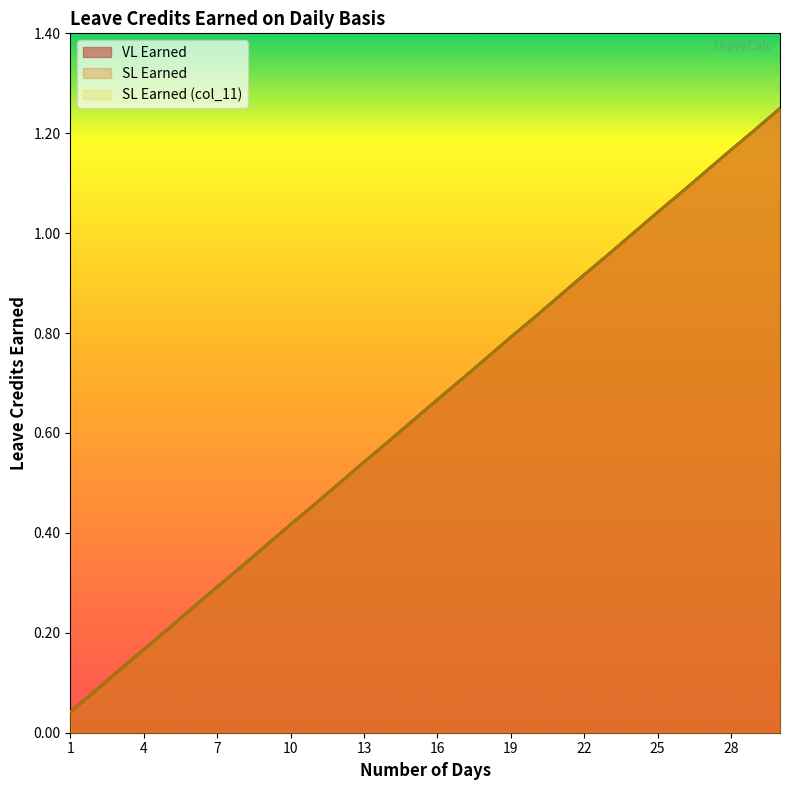

At which category is the sum across all series the highest?

30